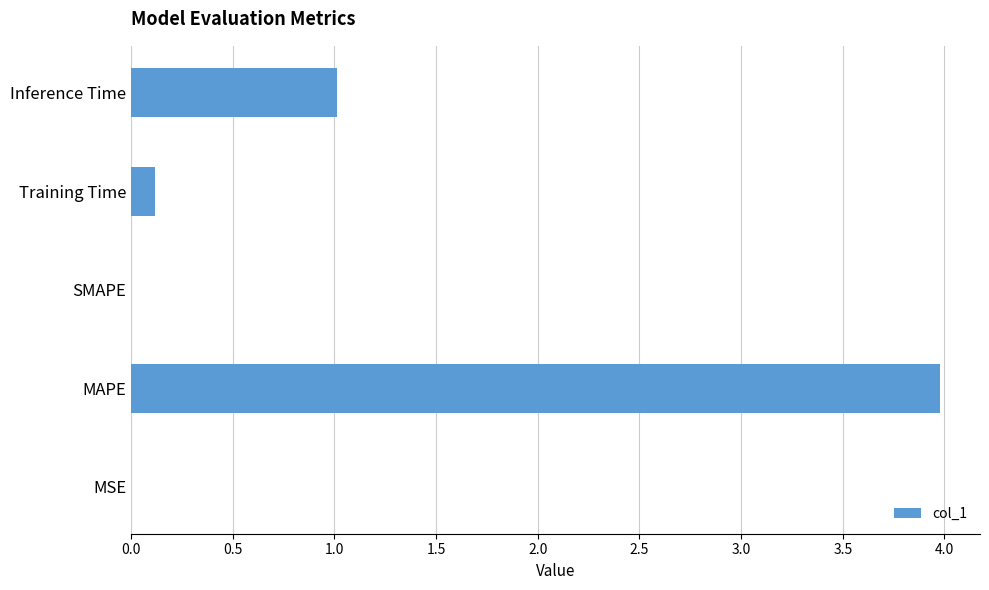

Which label corresponds to the largest value in the chart?

MAPE